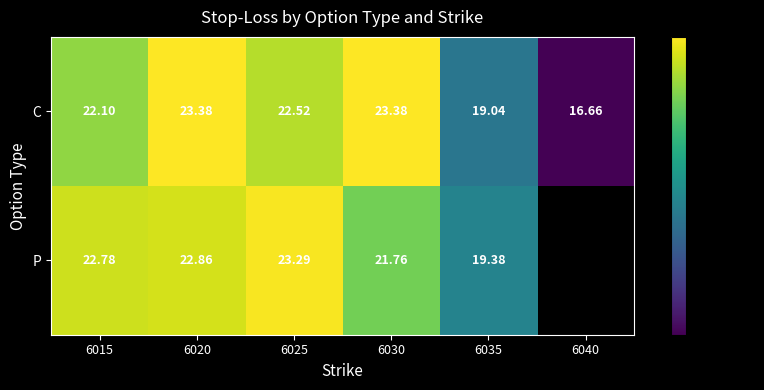

True or false: C has a value of 23.4 at 6020.

True